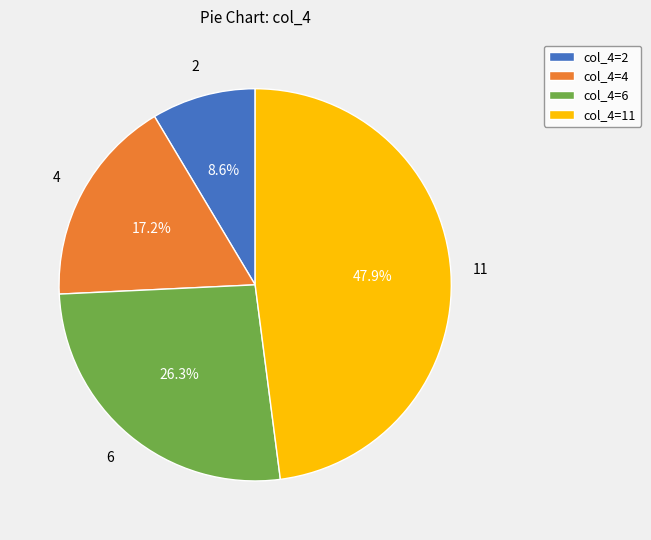

Is it true that 4 is 17% of the pie?

True